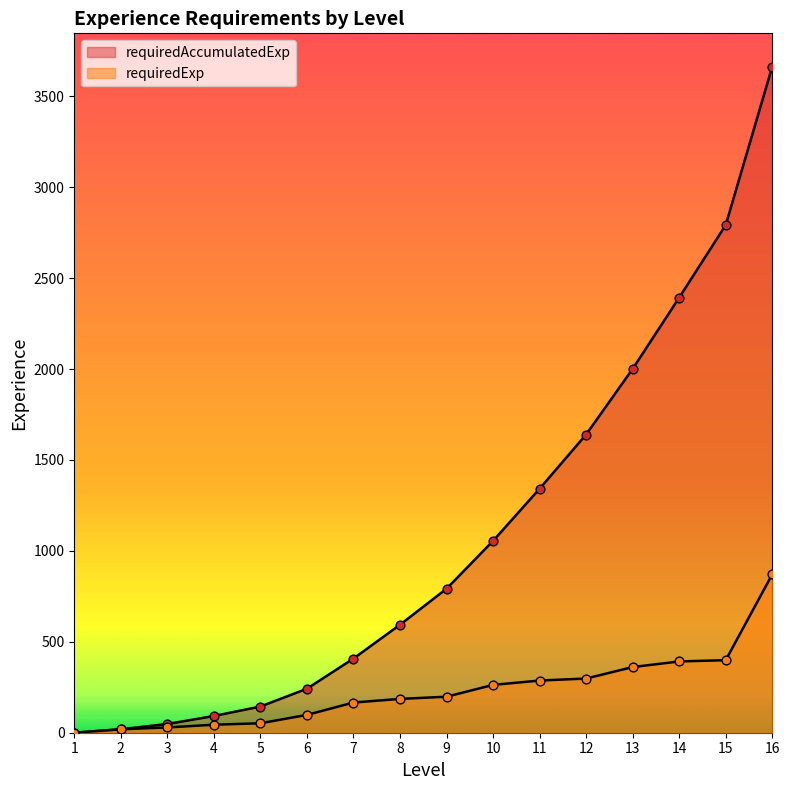

What is the total value across all series at 5?

196